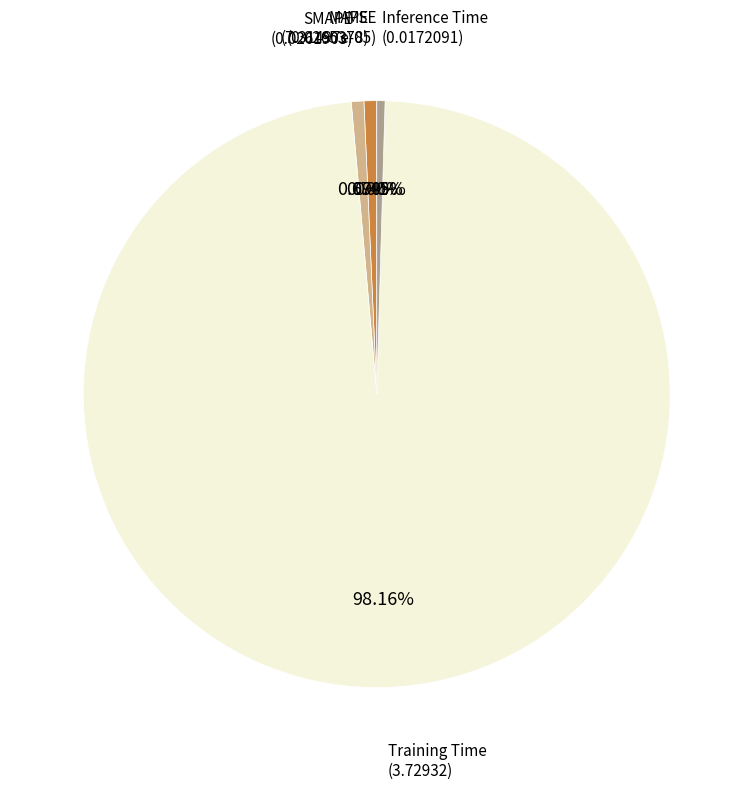

Is there any slice that represents more than half of the pie?

Yes